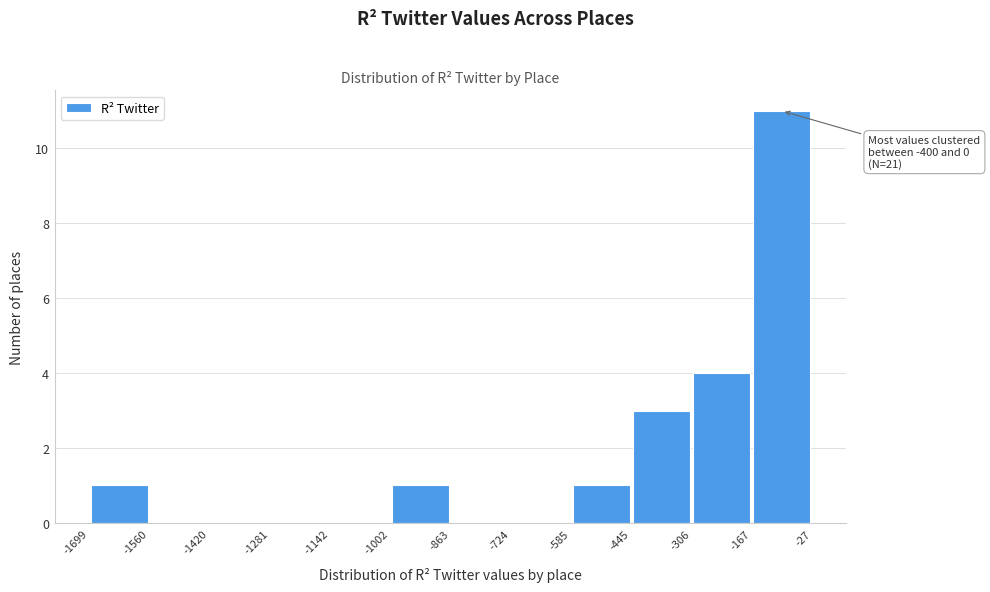

Over which range of the x-axis is the bar tallest?

-167 to -27